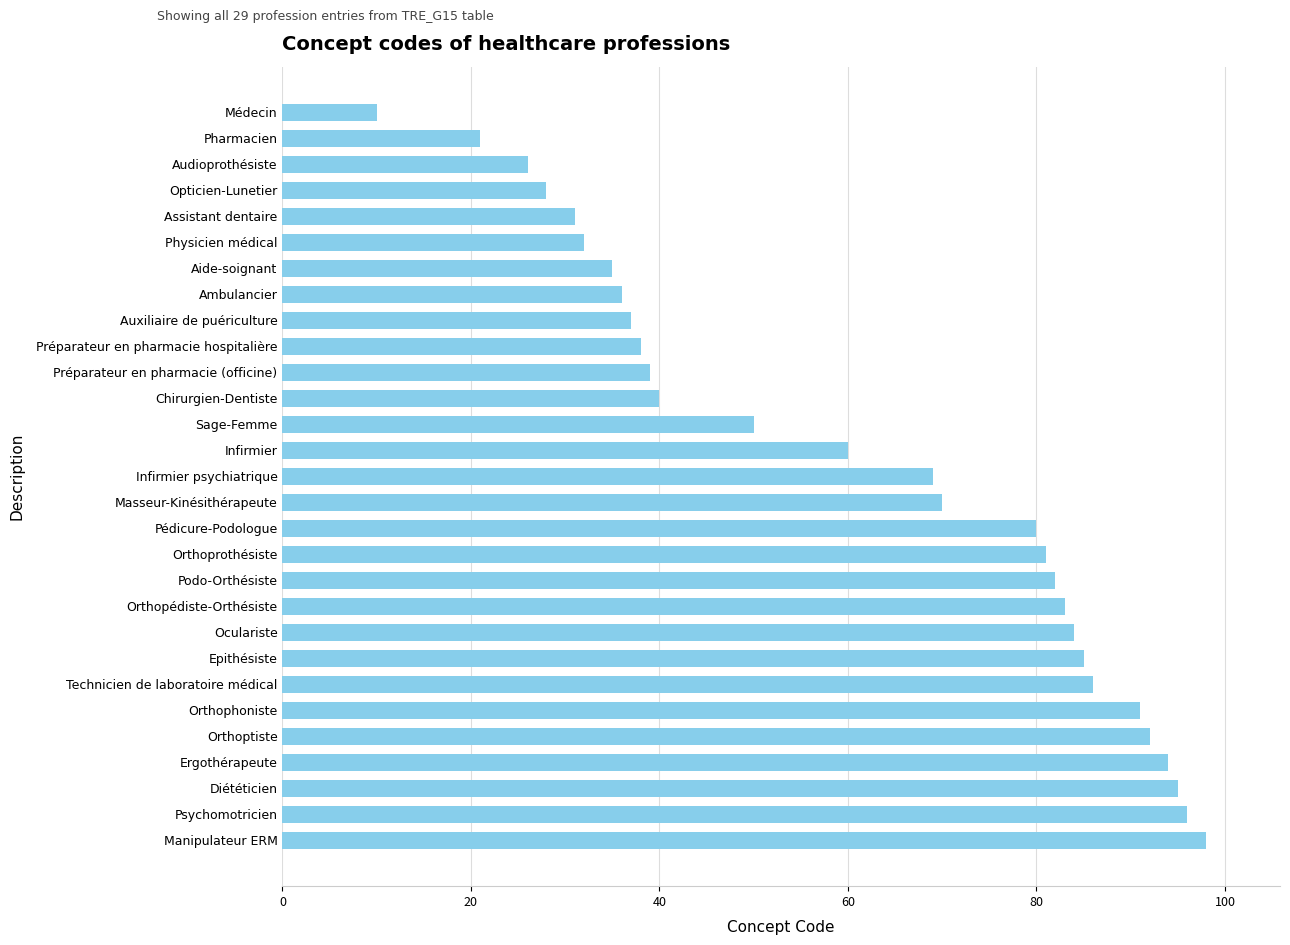

Does the chart contain stacked bars?

No